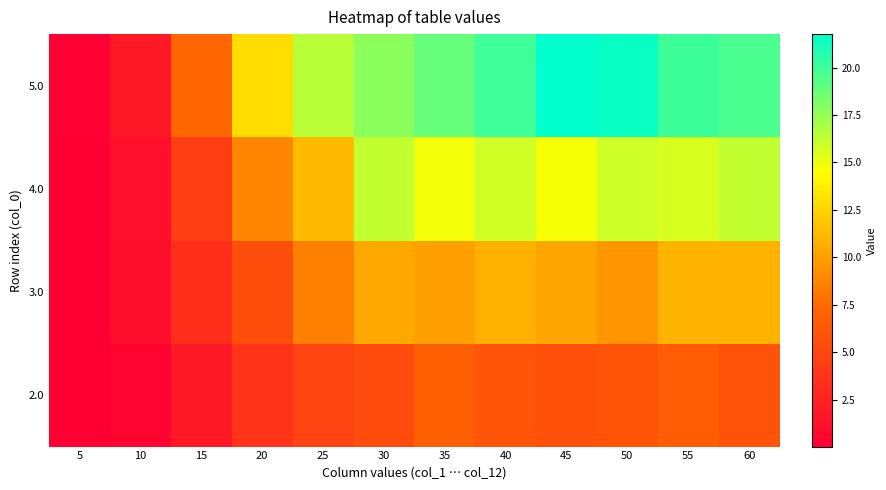

Reading left to right, extract all data points from this chart.

2.0: 5=0.0	10=0.3	15=1.8	20=3.8	25=4.8	30=5.4	35=6.8	40=6.1	45=5.7	50=6.0	55=6.6	60=5.9
3.0: 5=0.1	10=1.1	15=3.3	20=5.5	25=8.6	30=10.4	35=10.0	40=10.8	45=10.3	50=9.5	55=10.9	60=10.9
4.0: 5=0.1	10=1.1	15=4.6	20=8.8	25=11.3	30=16.2	35=14.9	40=15.9	45=14.8	50=15.9	55=15.6	60=16.2
5.0: 5=0.1	10=1.8	15=7.2	20=12.9	25=16.5	30=17.8	35=18.8	40=20.0	45=21.8	50=21.5	55=20.0	60=19.6